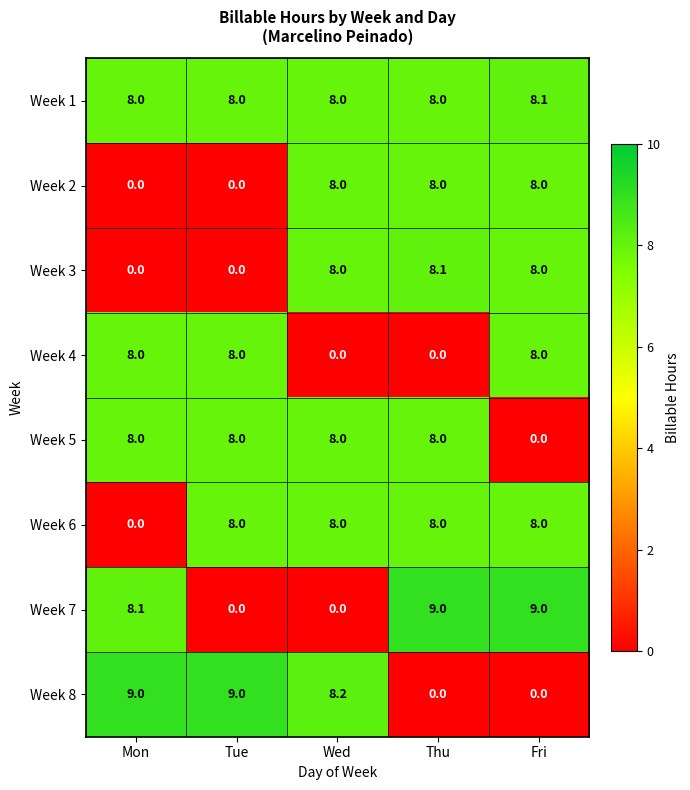

At how many categories does at least one series exceed 4?

5